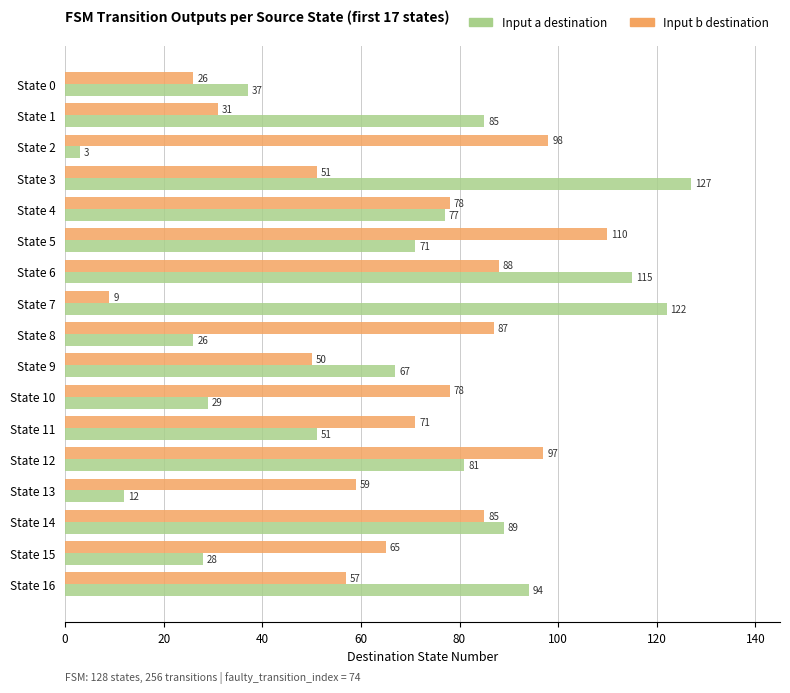

What is the spread (max minus min) of values at State 6?

27